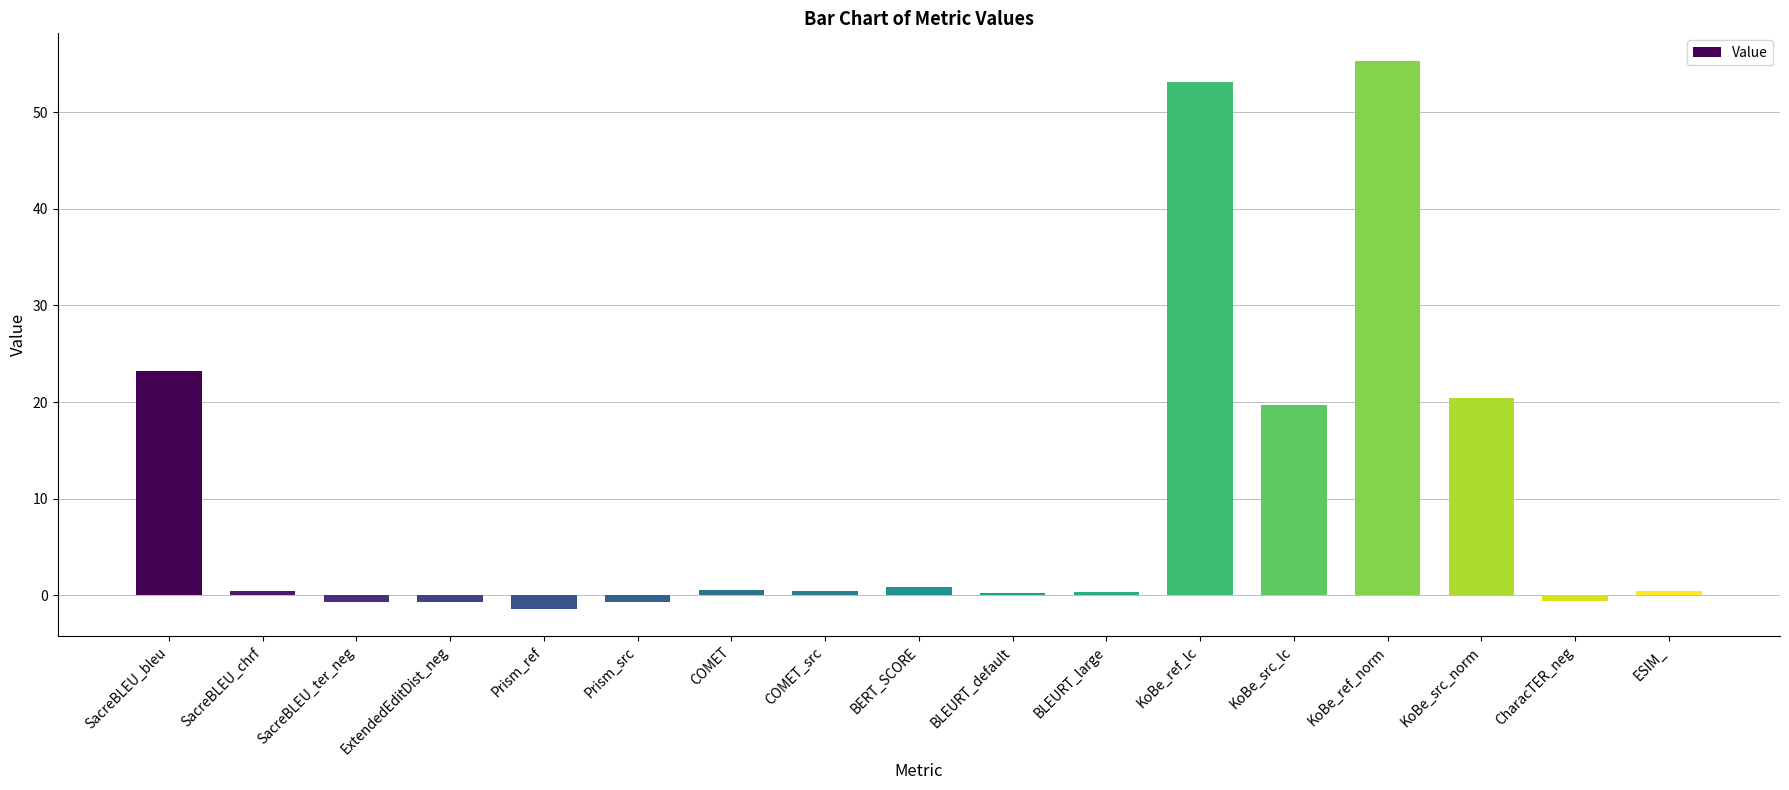

What is the change in value from SacreBLEU_bleu to KoBe_src_lc?

-3.6